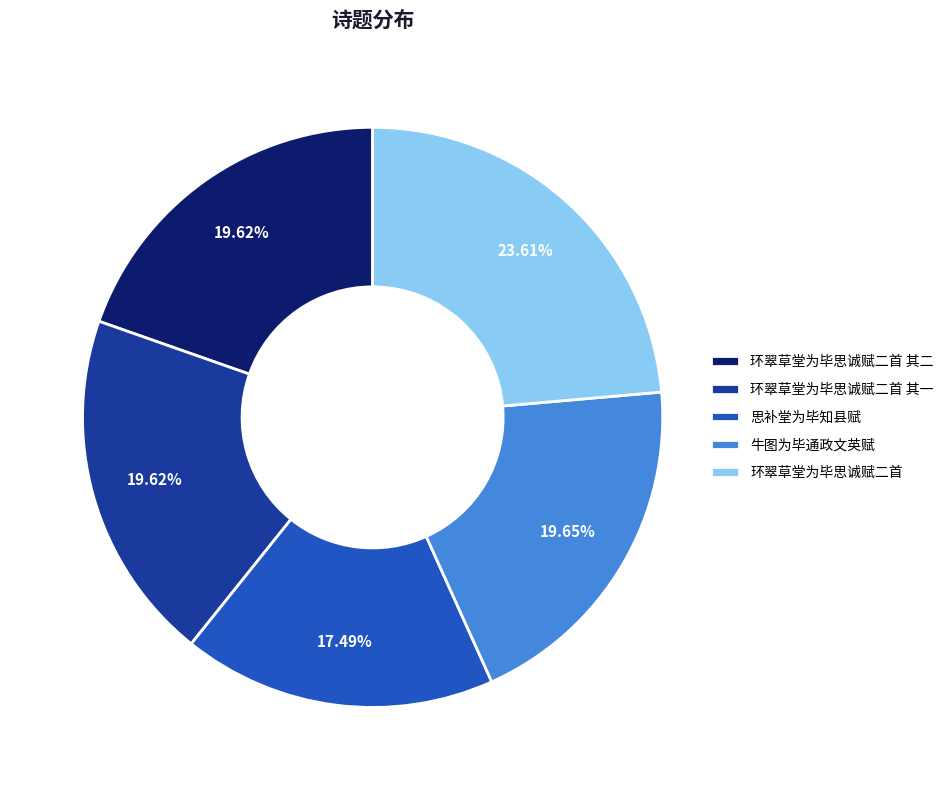

What percentage do 环翠草堂为毕思诚赋二首 其二 and 思补堂为毕知县赋 together represent?

37.1%